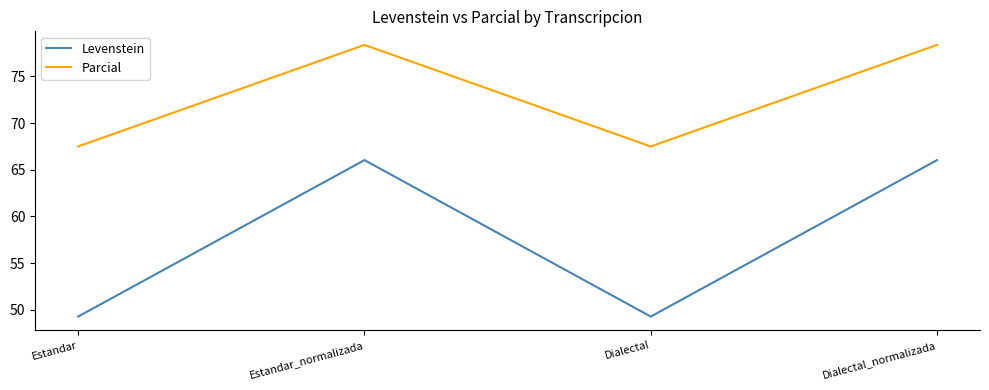

What is the sum of all Parcial values?

291.8